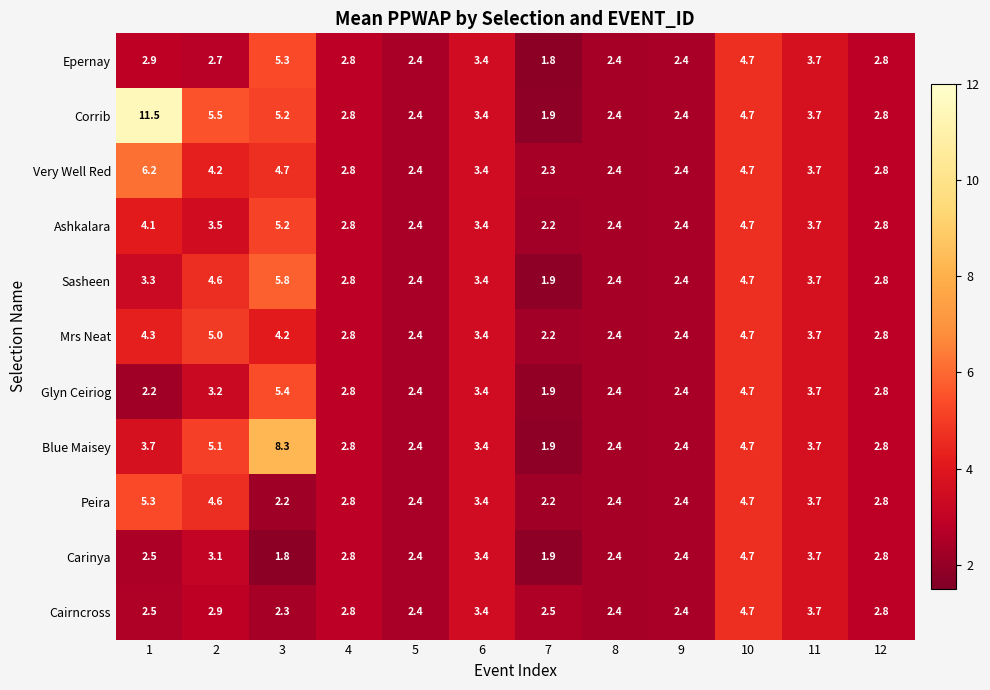

True or false: Peira has a value of 2.4 at 9.

True